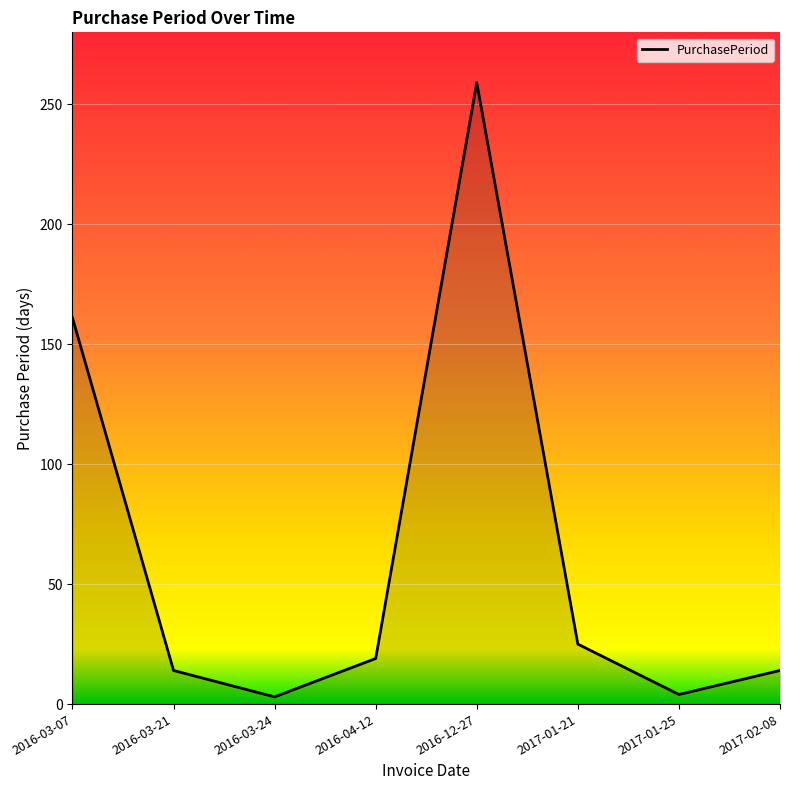

What is the change in value from 2016-04-12 to 2017-01-25?

-15